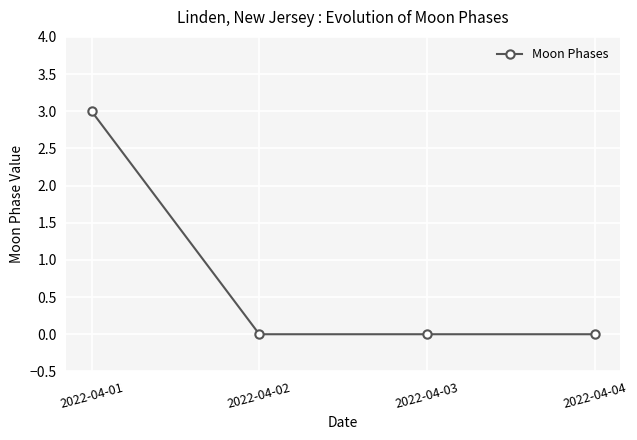

Which label corresponds to the largest value in the chart?

2022-04-01